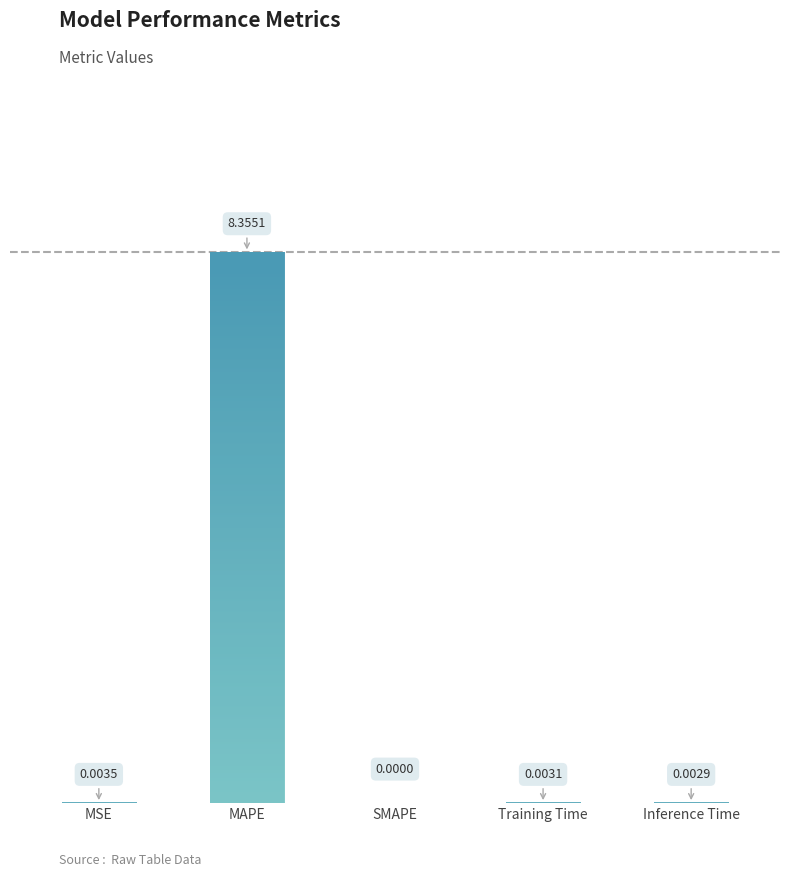

Between SMAPE and MSE, which is larger?

MSE